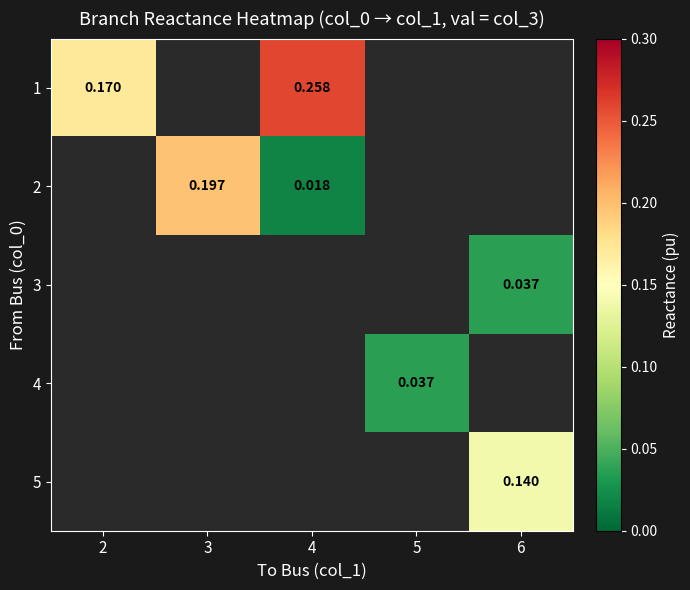

Which has a higher value, 6 or 4?

4